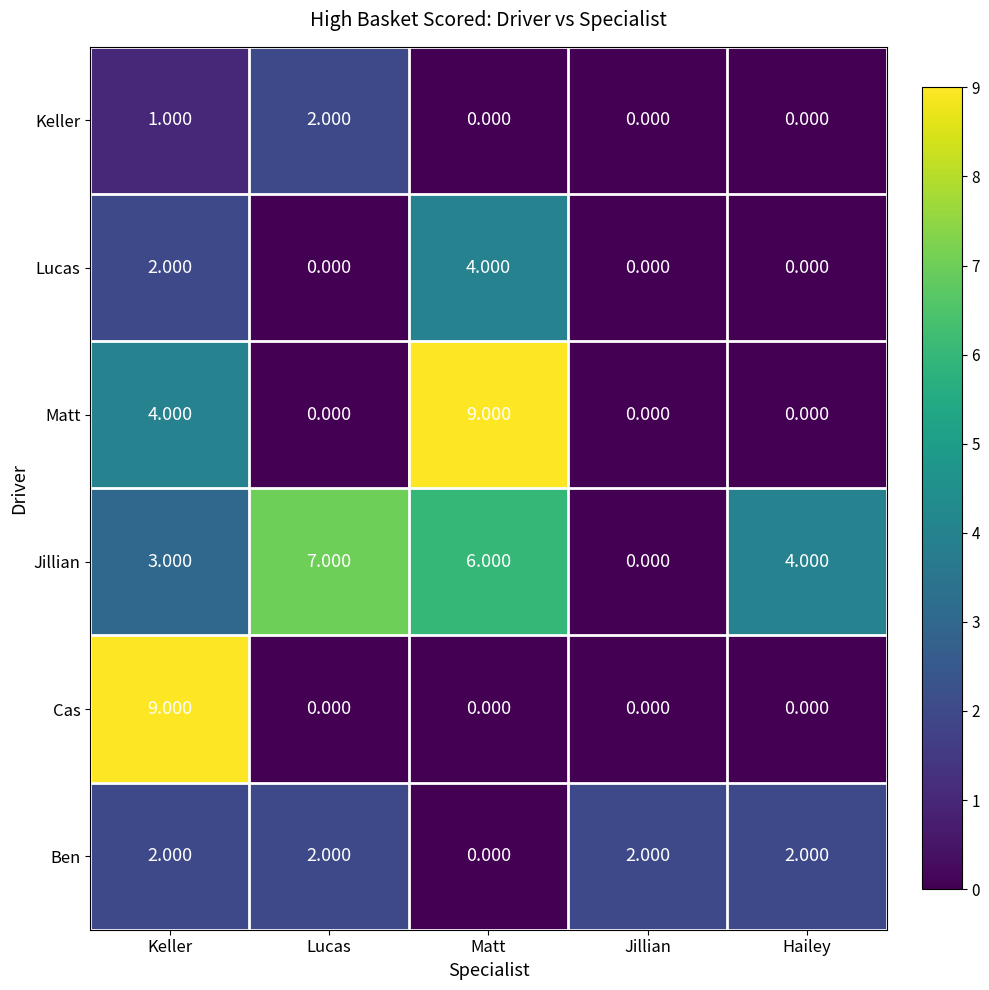

List the labels in order of Jillian value, smallest first.

Jillian, Keller, Hailey, Matt, Lucas